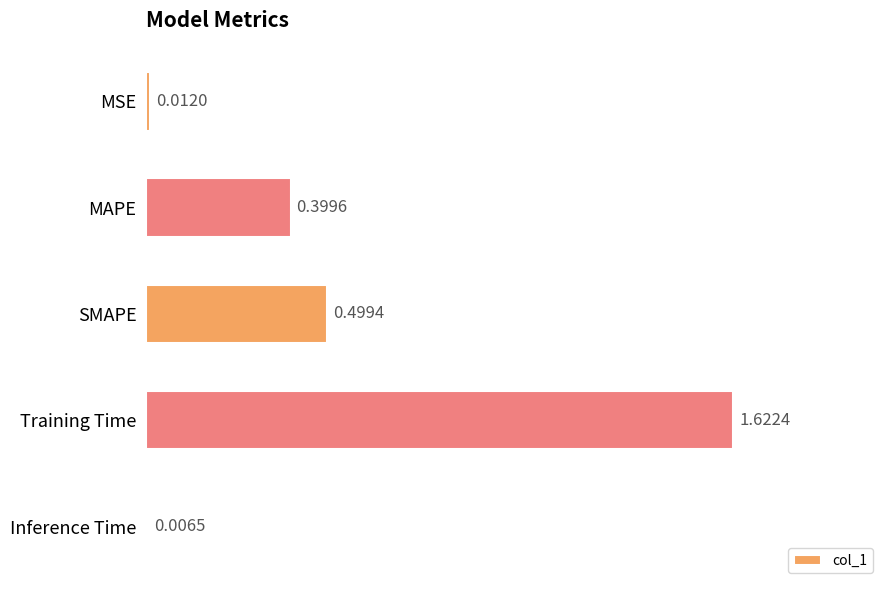

What is the label of the 4th bar from the bottom?

MAPE